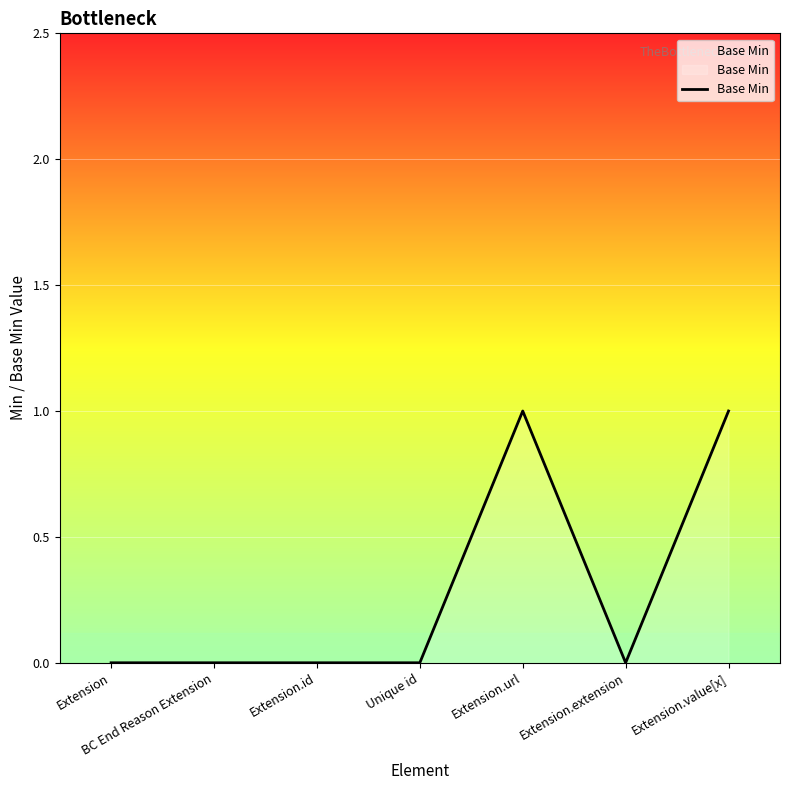

What position from the right is Extension?

7